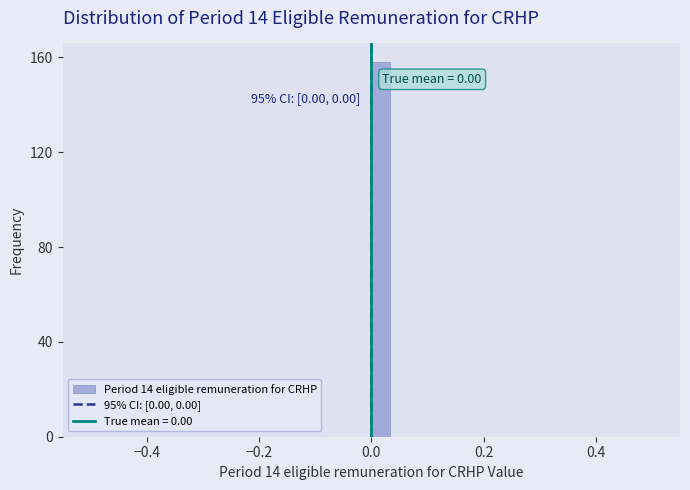

Read against the x-axis, roughly where is the centre of the tallest bar?

0.02